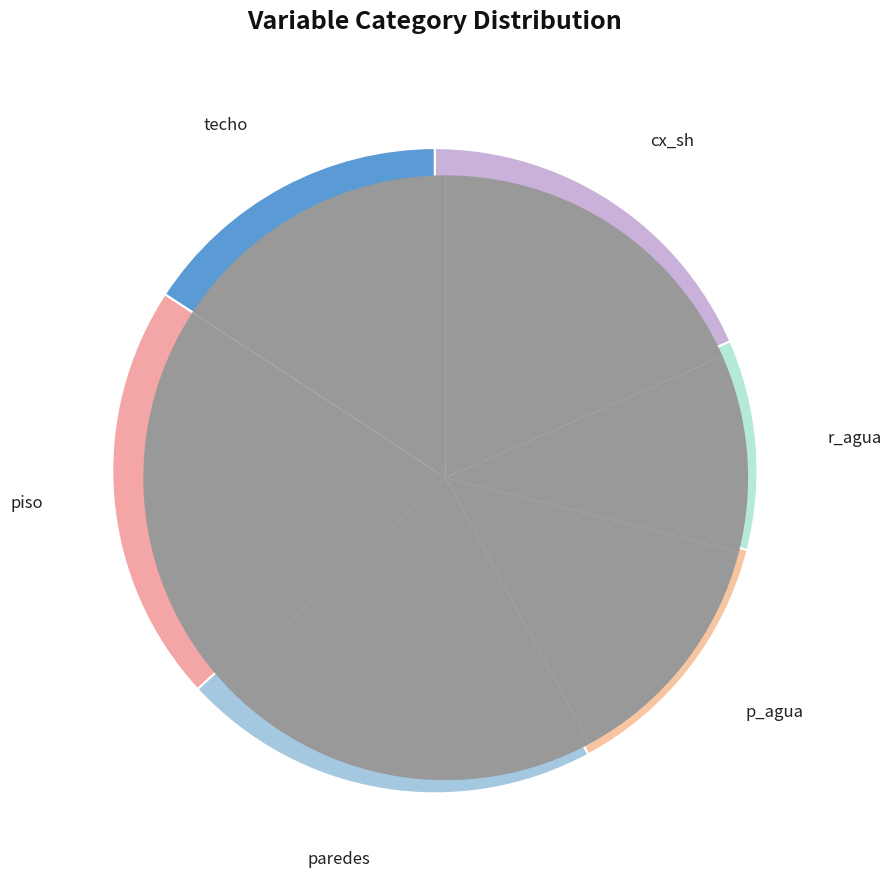

Which category has the biggest portion of the pie?

piso